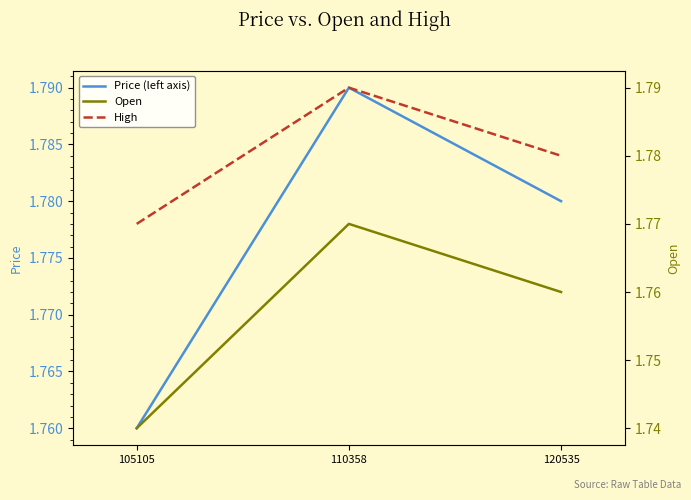

At how many categories does at least one series exceed 1?

3